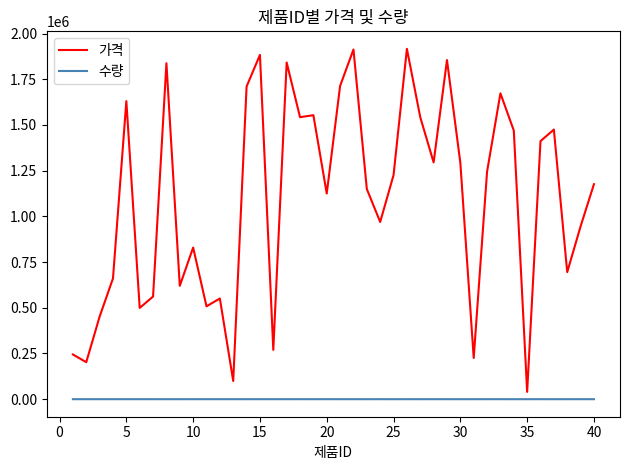

Rank the series by their maximum value, from lowest to highest.

수량, 가격